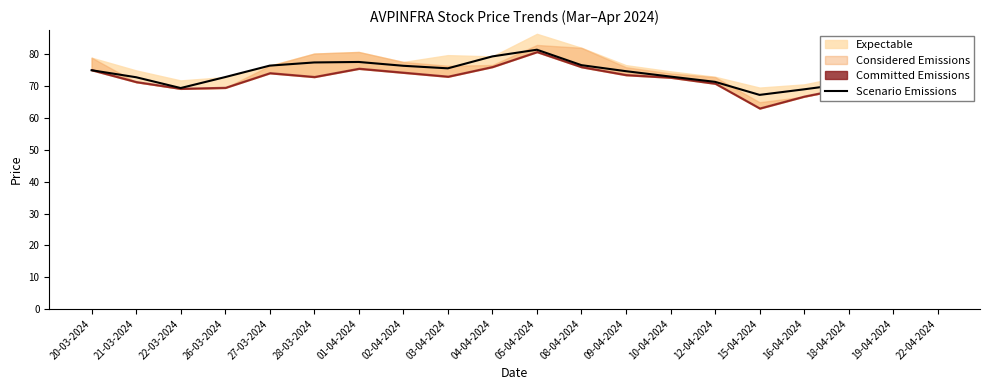

What is the label of the 10th point from the left?

04-04-2024